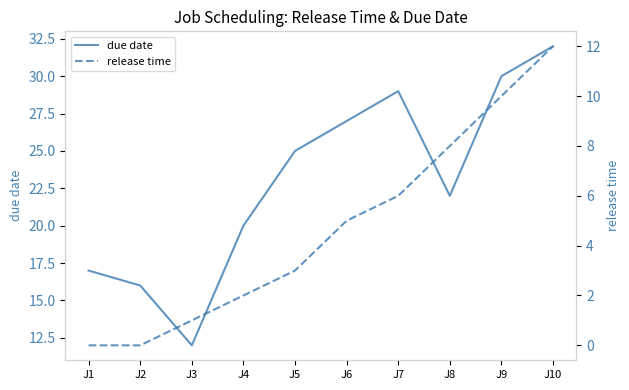

Reading right to left, extract all data points from this chart.

due date: J10=32	J9=30	J8=22	J7=29	J6=27	J5=25	J4=20	J3=12	J2=16	J1=17
release time: J10=12	J9=10	J8=8	J7=6	J6=5	J5=3	J4=2	J3=1	J2=0	J1=0